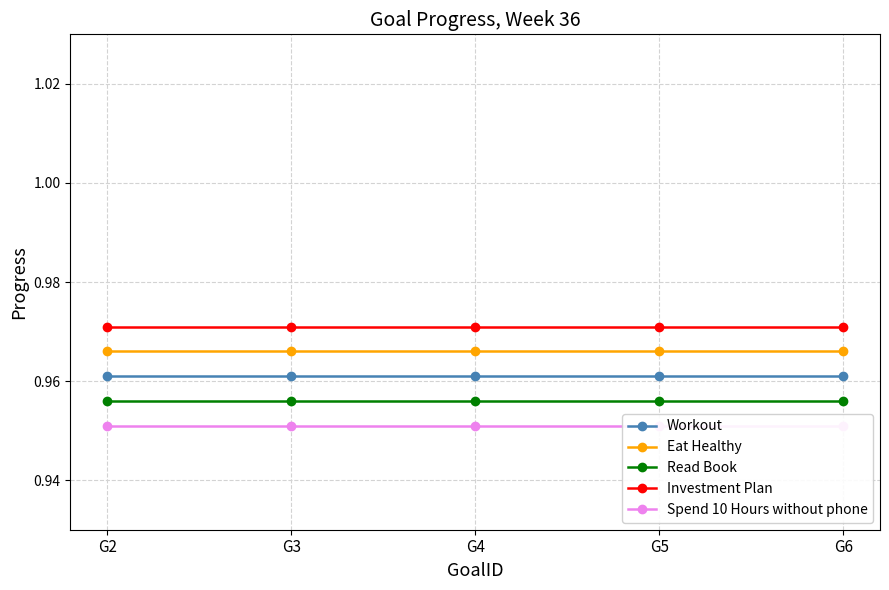

True or false: Read Book has a value of 0.2 at G3.

False